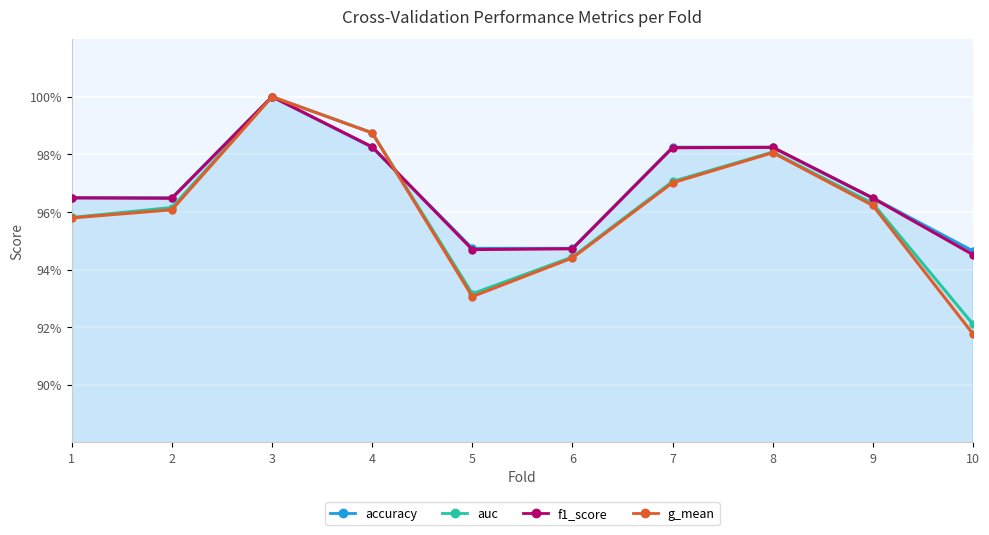

Between 5 and 7, which series saw the biggest shift?

g_mean